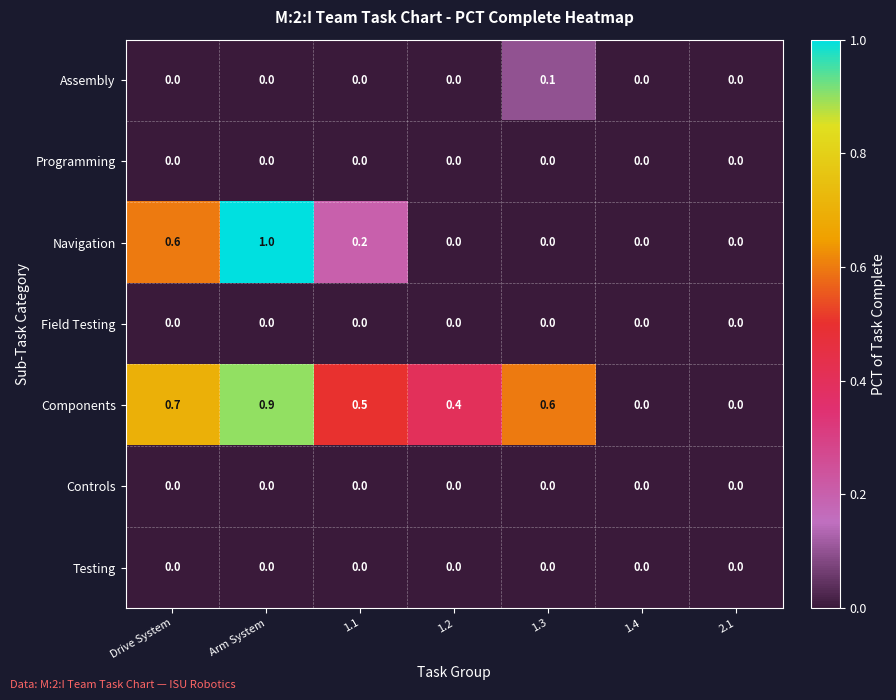

Between Drive System and Arm System, which series saw the biggest shift?

Navigation